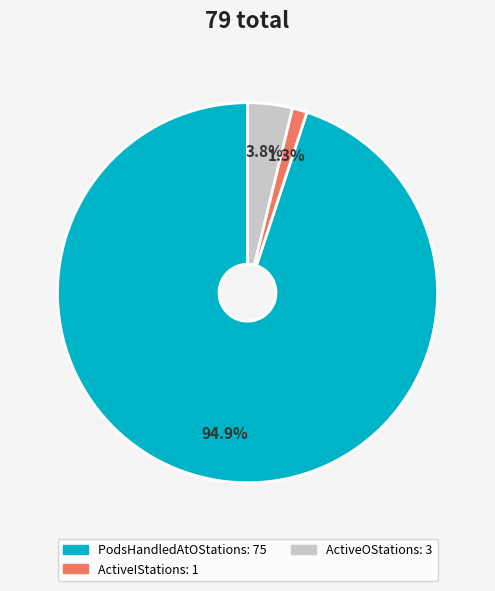

Is there any slice that represents more than half of the pie?

Yes